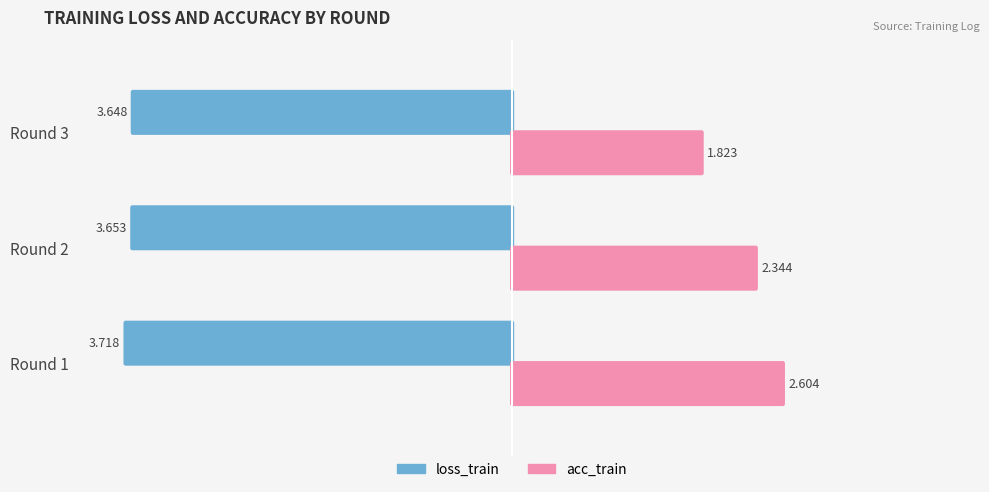

What is the average value of the loss_train series?

-3.7